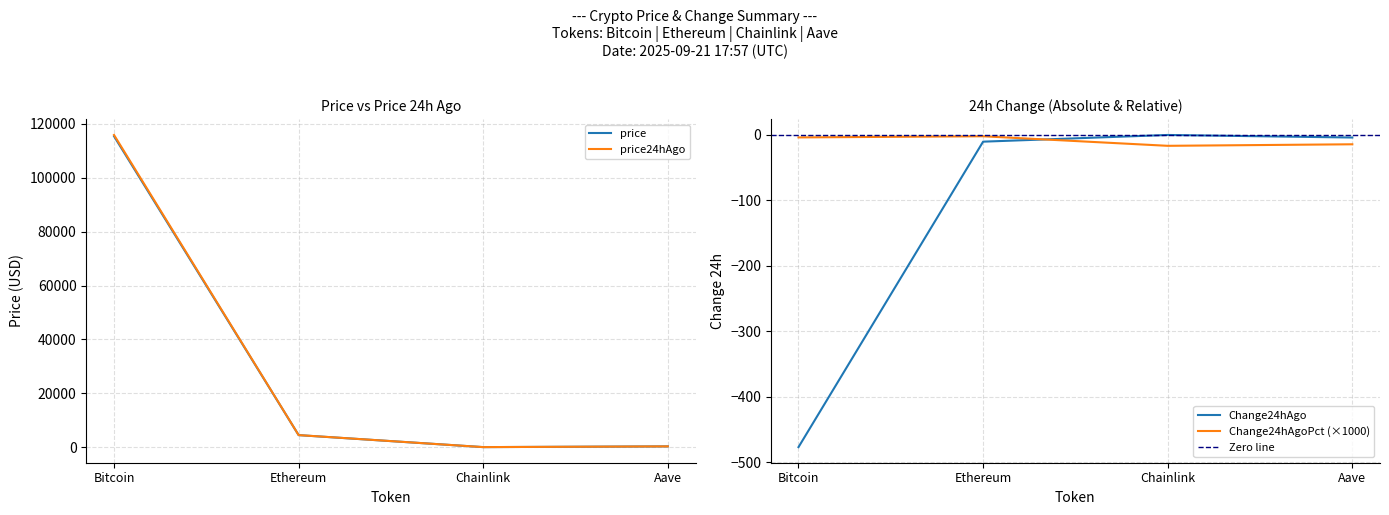

Which label corresponds to the largest value in the chart?

Bitcoin